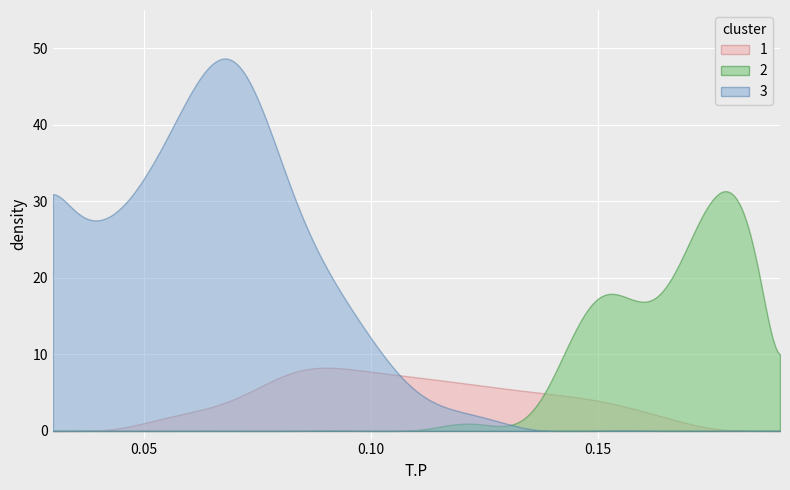

Rank the series by their average value, from lowest to highest.

1, 2, 3